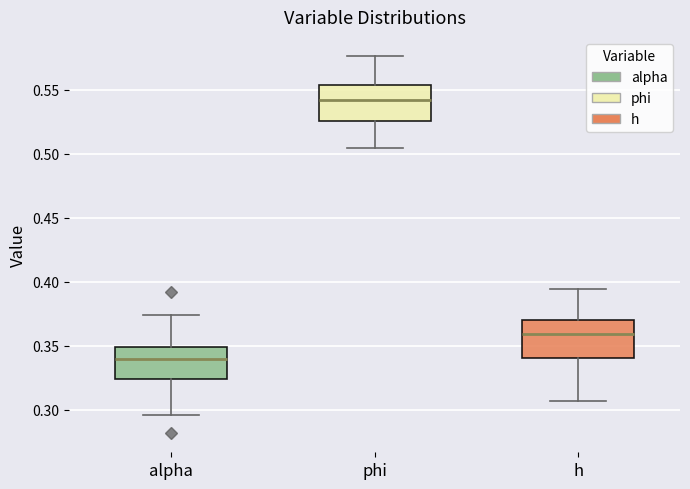

Which box's median line is the highest?

phi